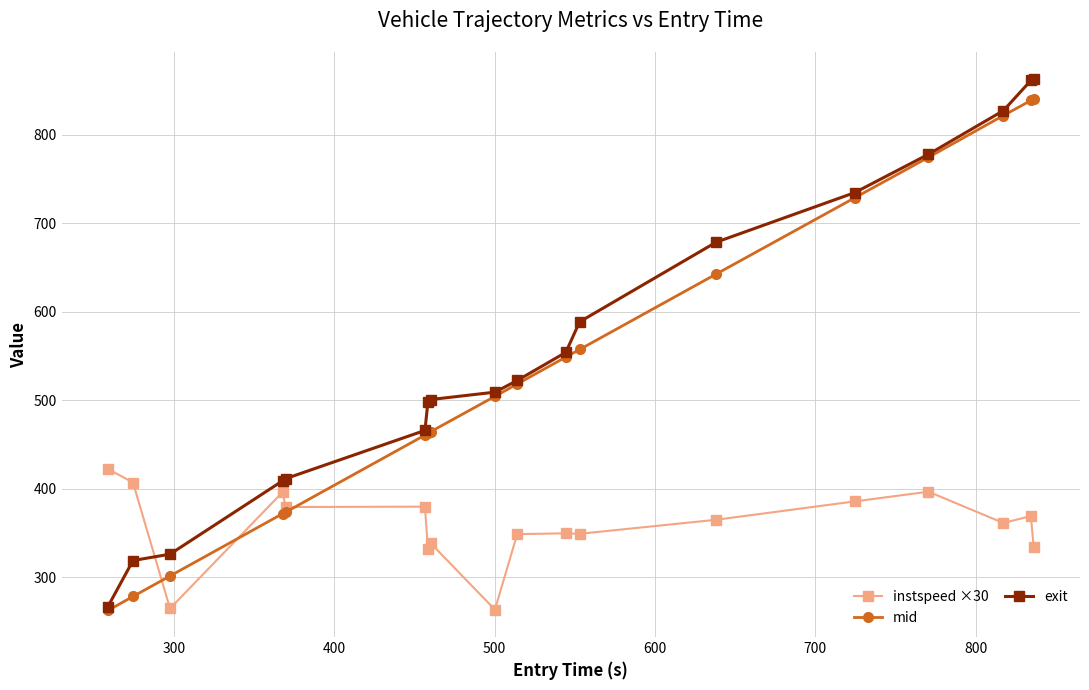

Which series has the widest spread of values?

exit